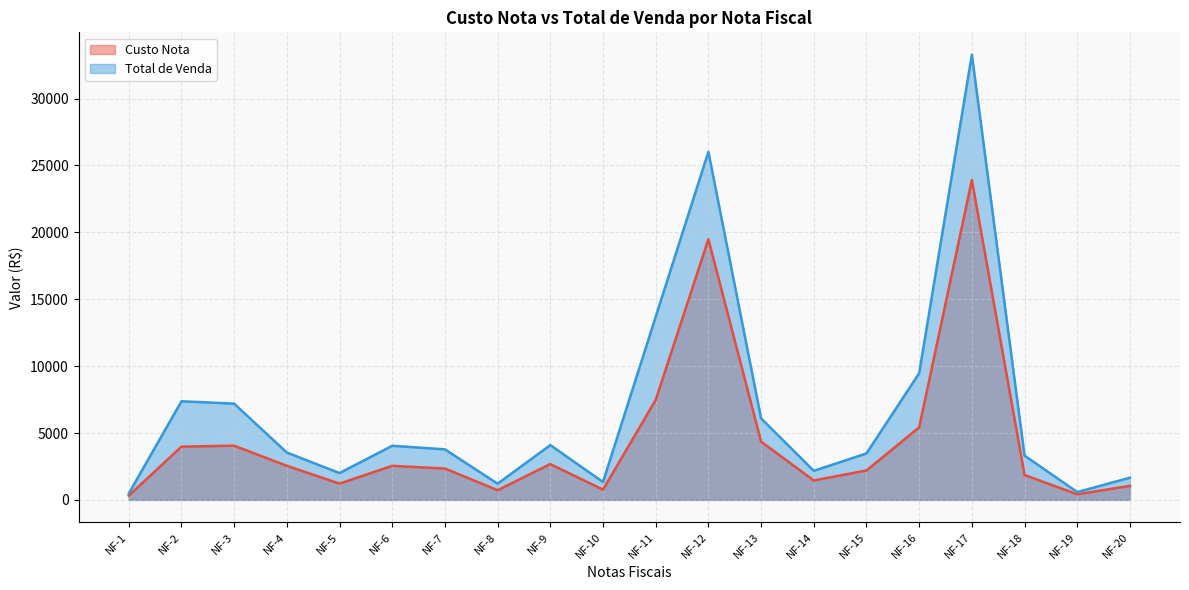

True or false: Custo Nota and Total de Venda cross at least once.

False